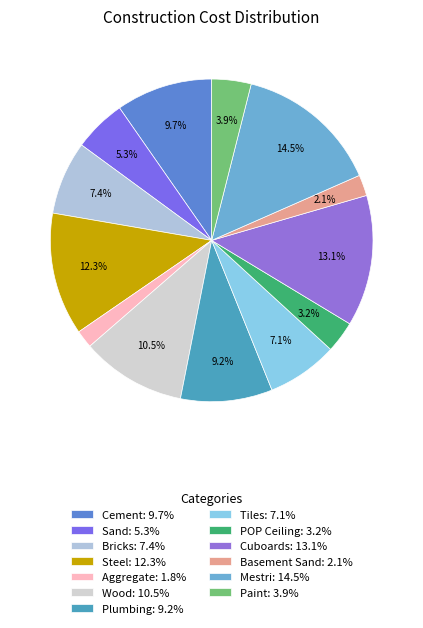

Does any single category account for the majority?

No